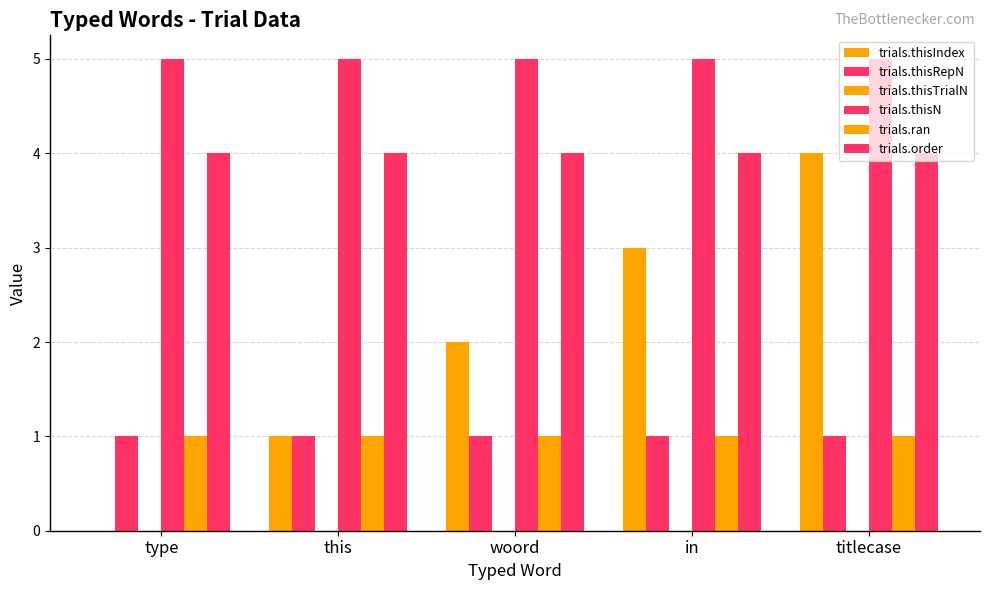

Are the bars grouped side by side (vs. stacked)?

Yes